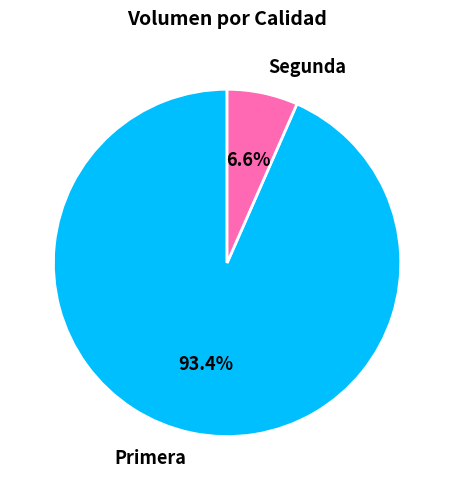

Count the number of slices in the pie.

2